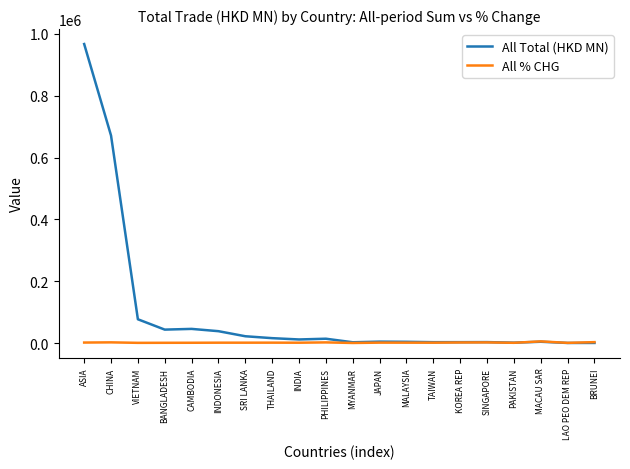

Which category has the highest value in the All Total (HKD MN) series?

ASIA